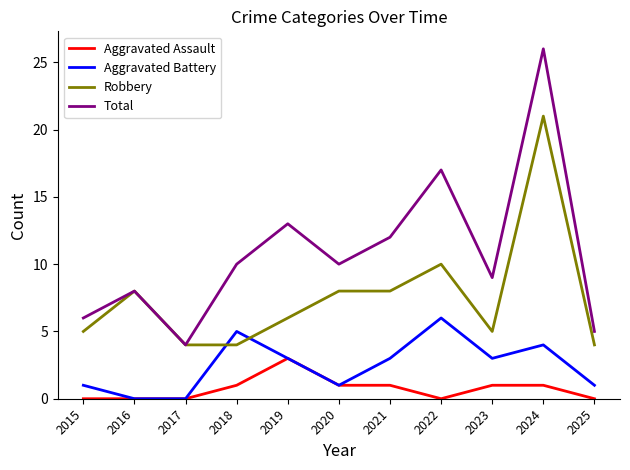

How many lines are shown in the chart?

4